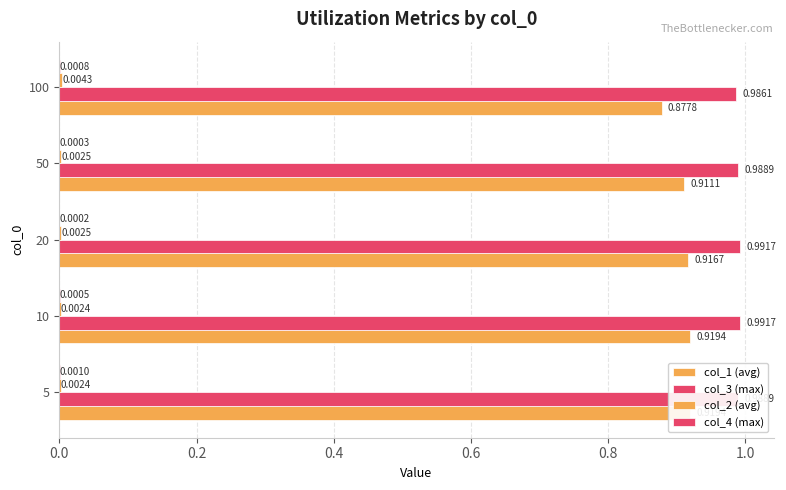

Read the col_3 (max) value at 100.

1.0